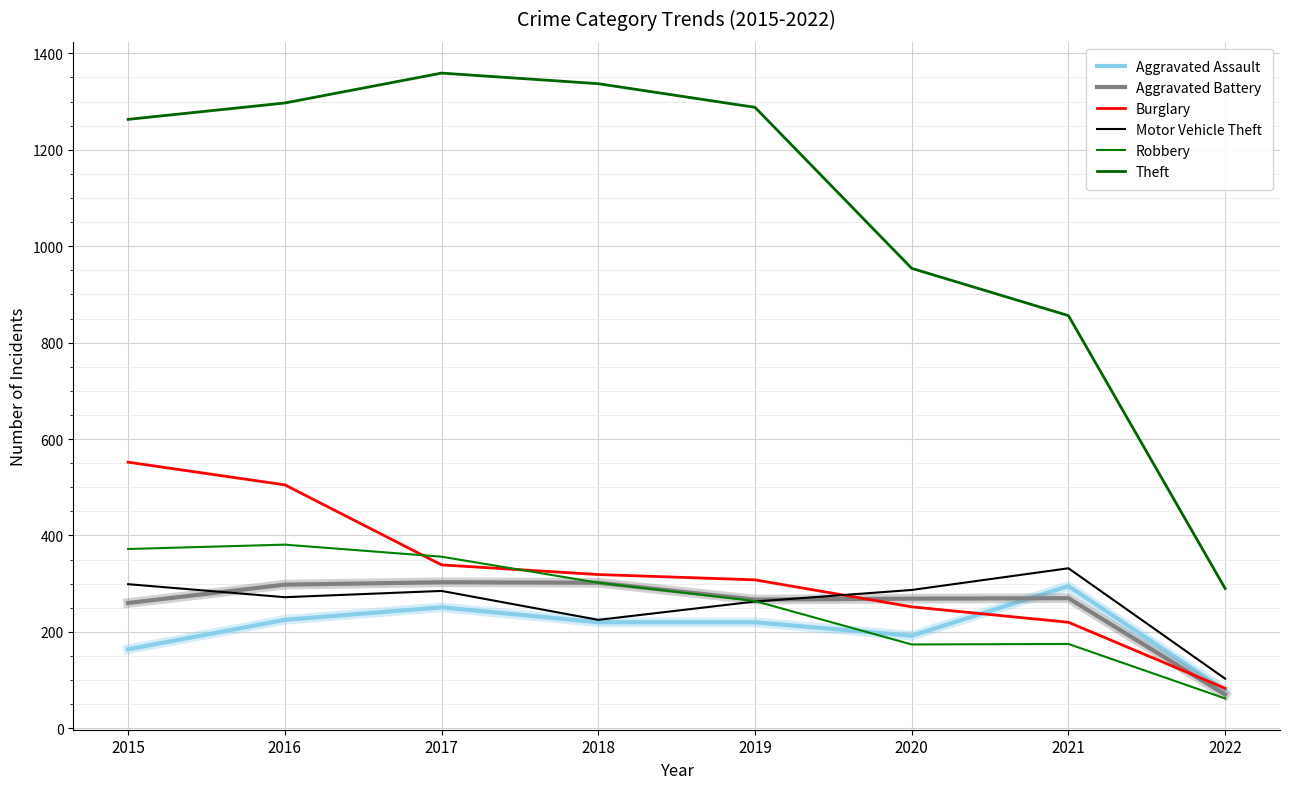

True or false: Burglary has more than 0 points higher than both neighbors.

False